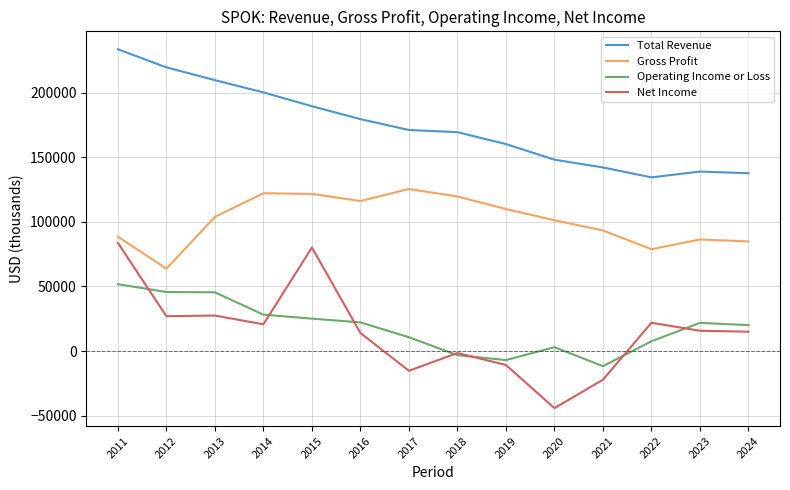

True or false: Gross Profit and Total Revenue intersect in this chart.

False